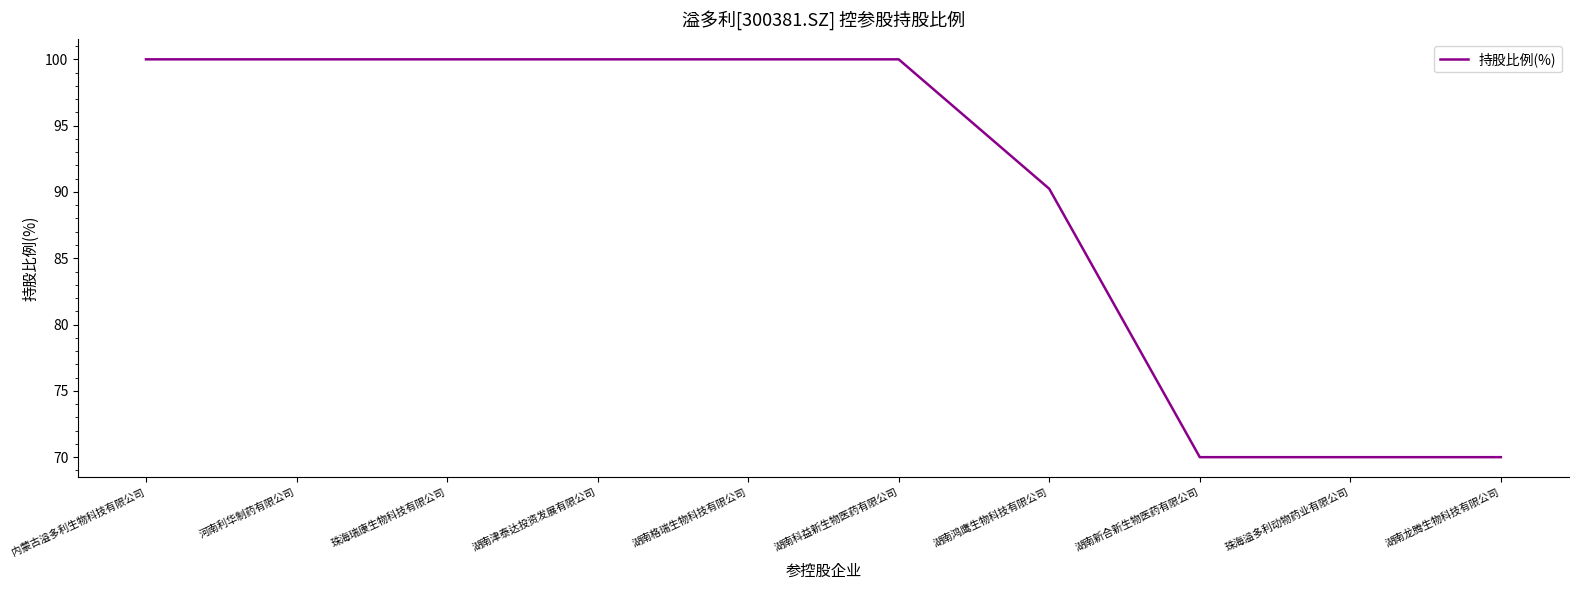

Where is the data nearest to the value 85?

湖南鸿鹰生物科技有限公司